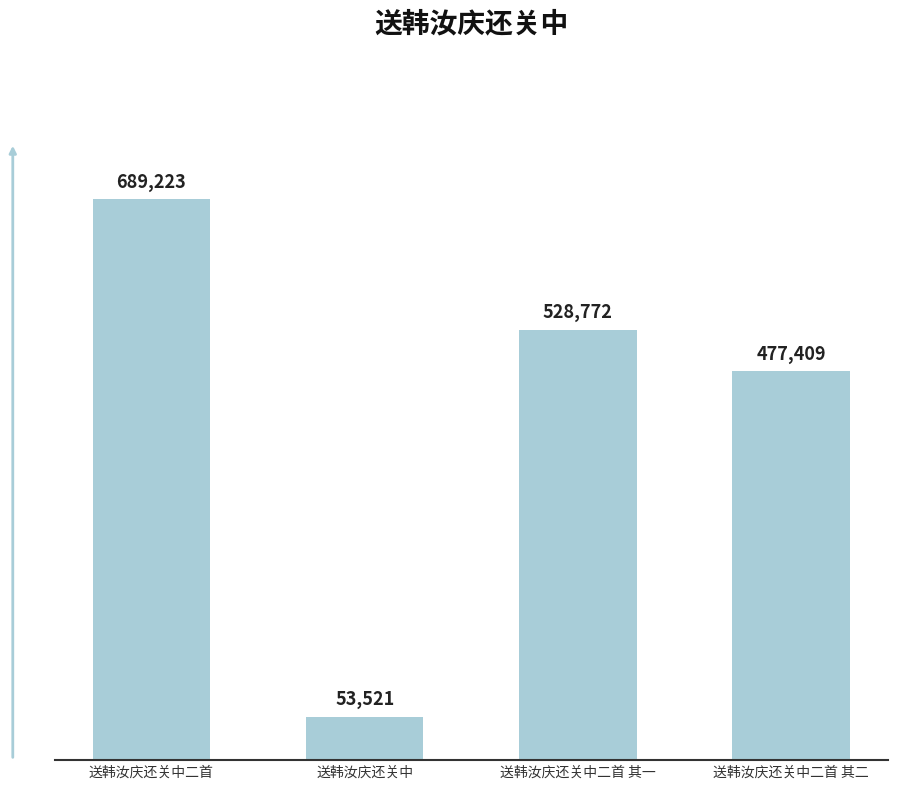

Are the bars grouped side by side (vs. stacked)?

No